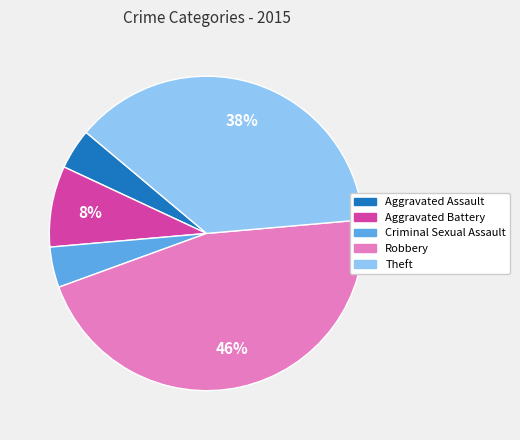

Is the sum of Theft and Aggravated Battery greater than half?

No